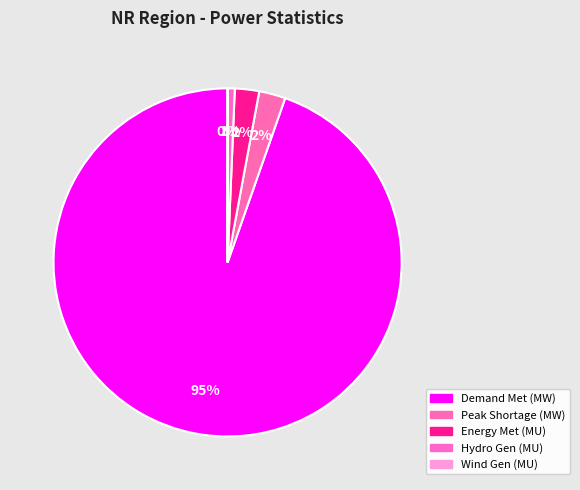

Count the number of slices in the pie.

5